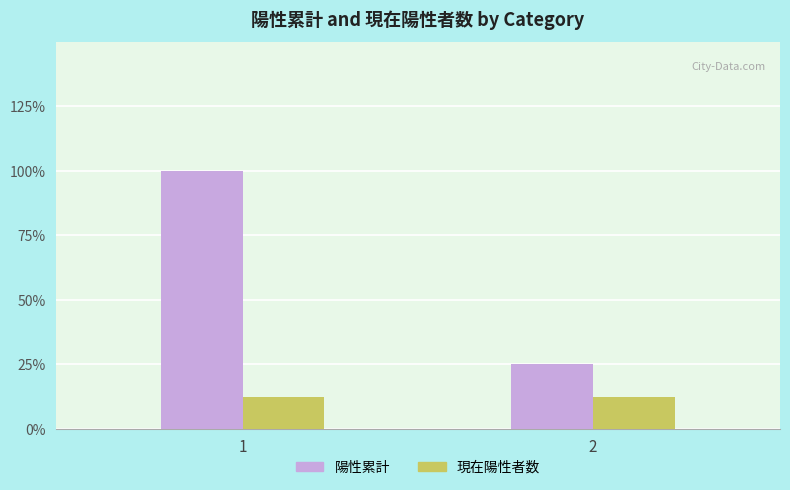

Reading left to right, extract all data points from this chart.

陽性累計: 8	2
現在陽性者数: 1	1